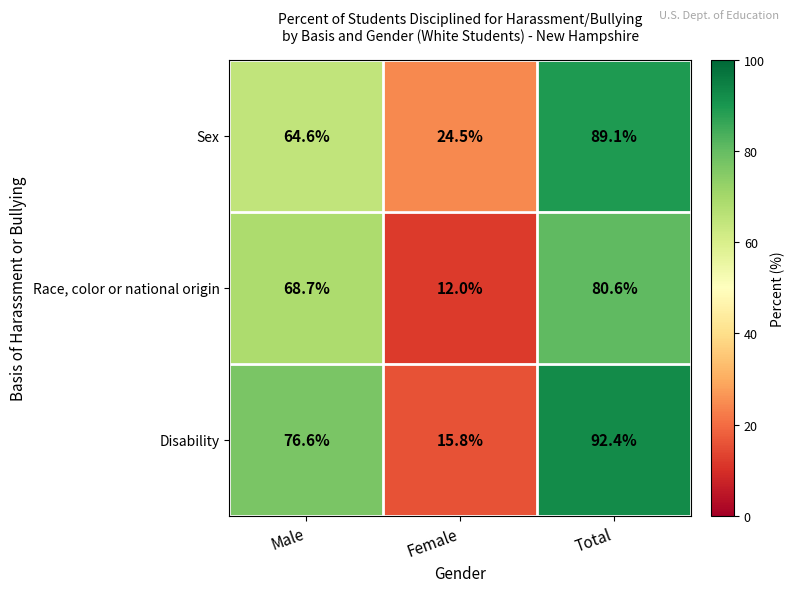

List the labels in order of Sex value, largest first.

Total, Male, Female